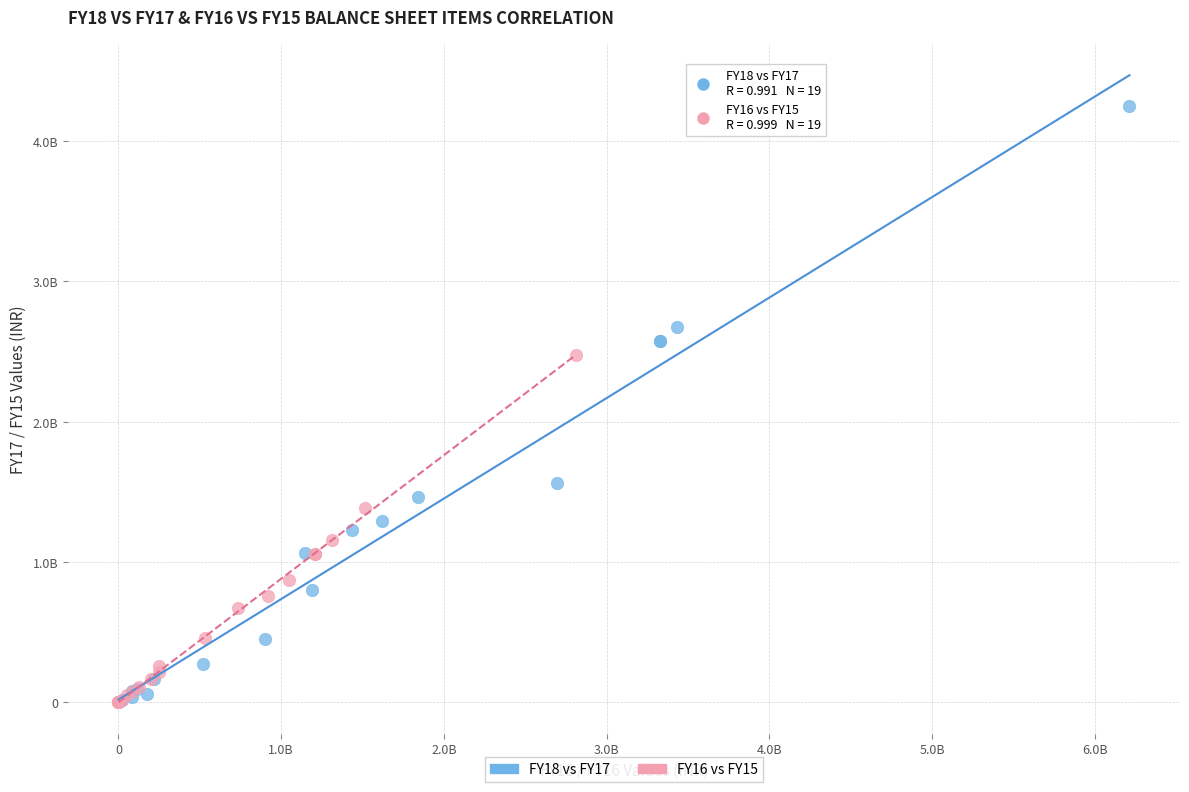

What are all the series names shown in the legend?

FY18 vs FY17, FY16 vs FY15